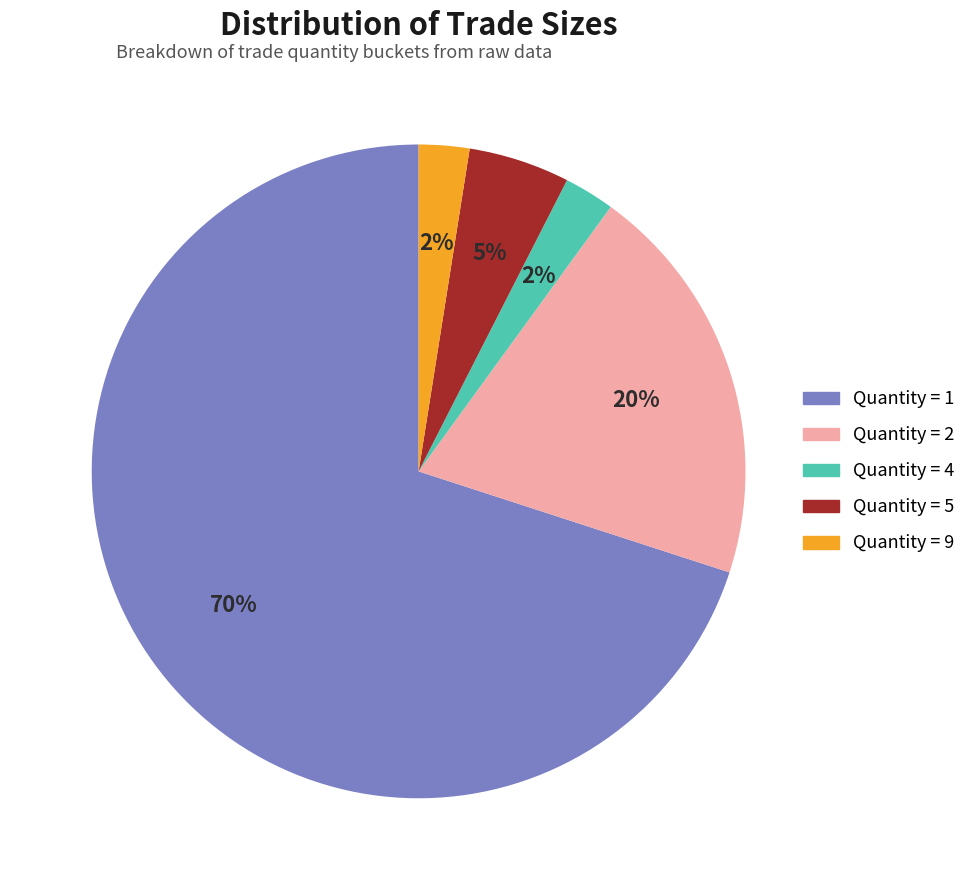

To the nearest percent, what is the difference between the largest and smallest slice percentages?

68%